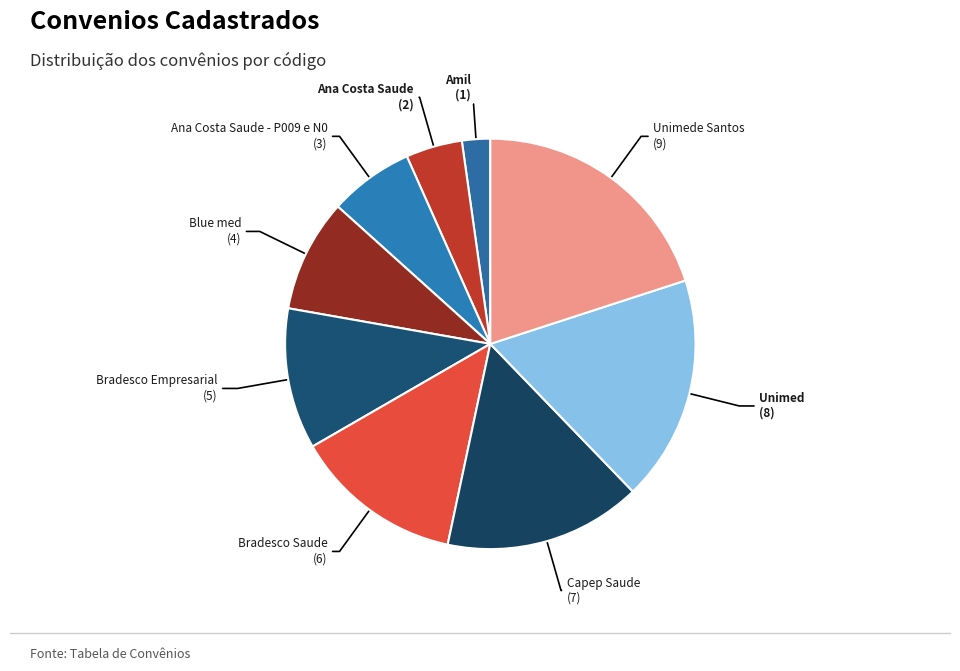

Rank the categories by value from highest to lowest.

Unimede Santos, Unimed, Capep Saude, Bradesco Saude, Bradesco Empresarial, Blue med, Ana Costa Saude - P009 e N0, Ana Costa Saude, Amil